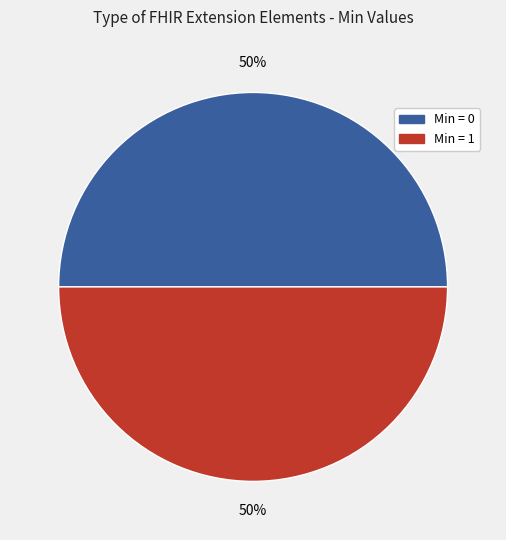

To the nearest percent, what is the average slice percentage?

50%